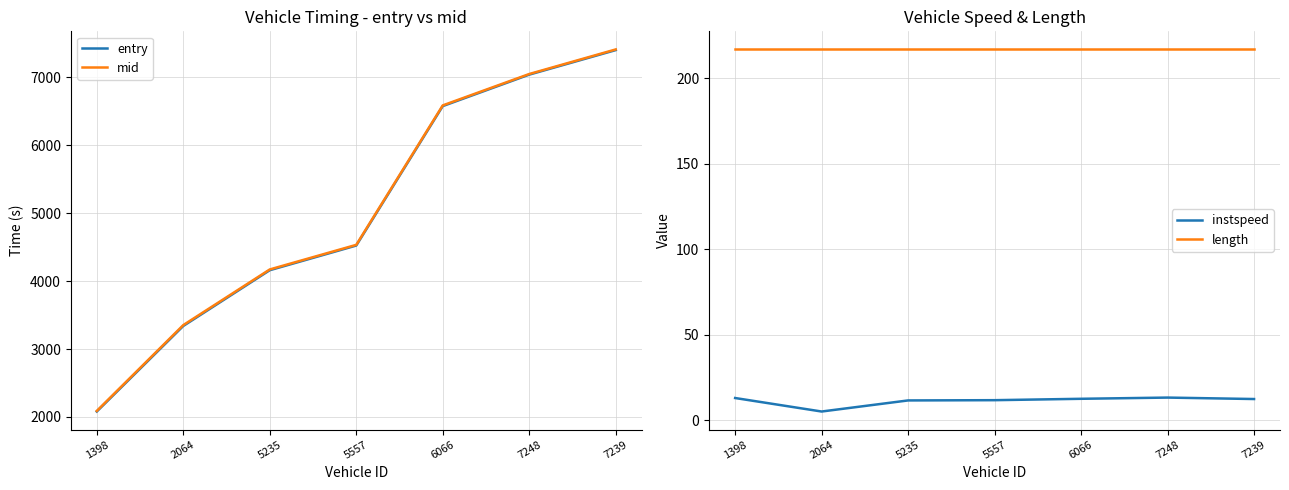

True or false: instspeed and entry cross at least once.

False